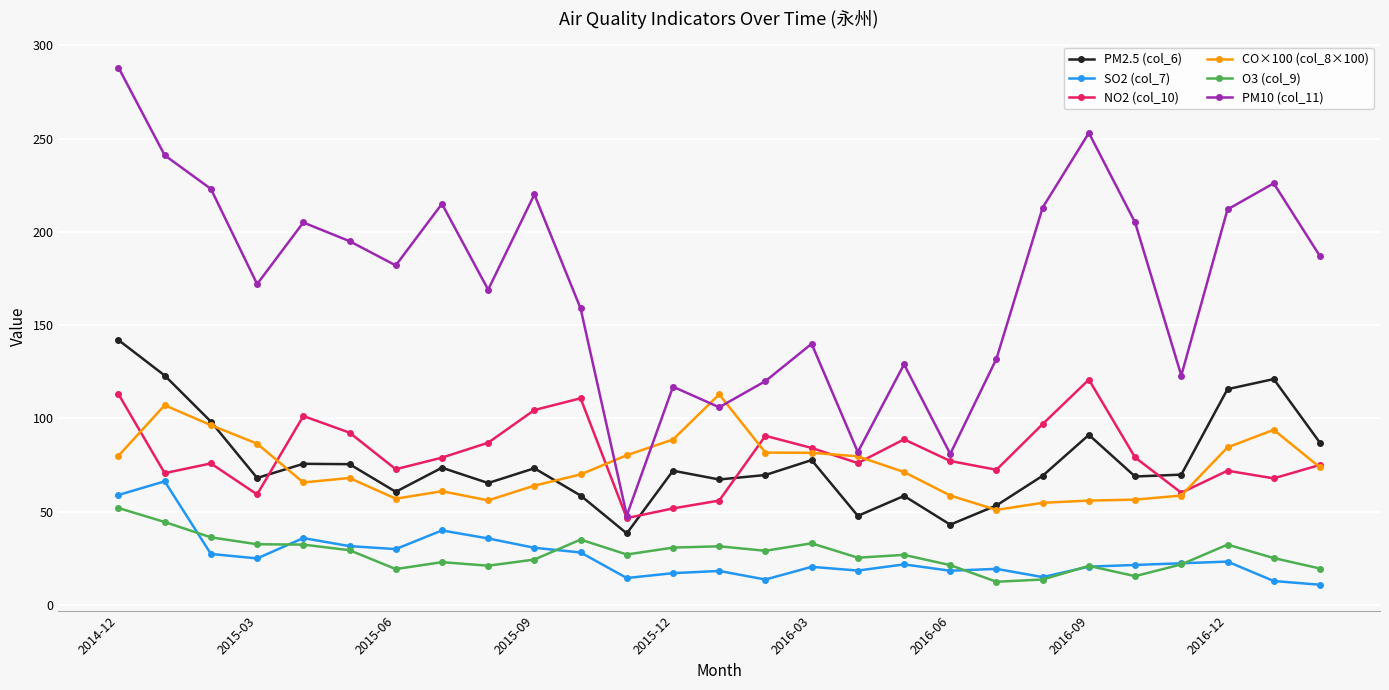

In NO2 (col_10), how many points are lower than both neighbors (excluding endpoints)?

8